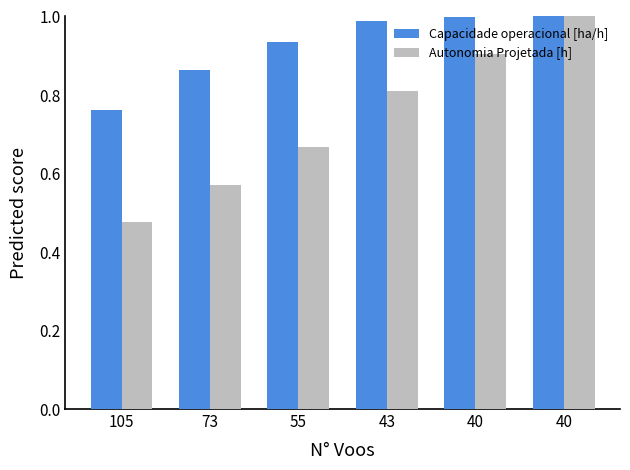

List the labels in order of Capacidade operacional [ha/h] value, smallest first.

105, 73, 55, 43, 40, 40